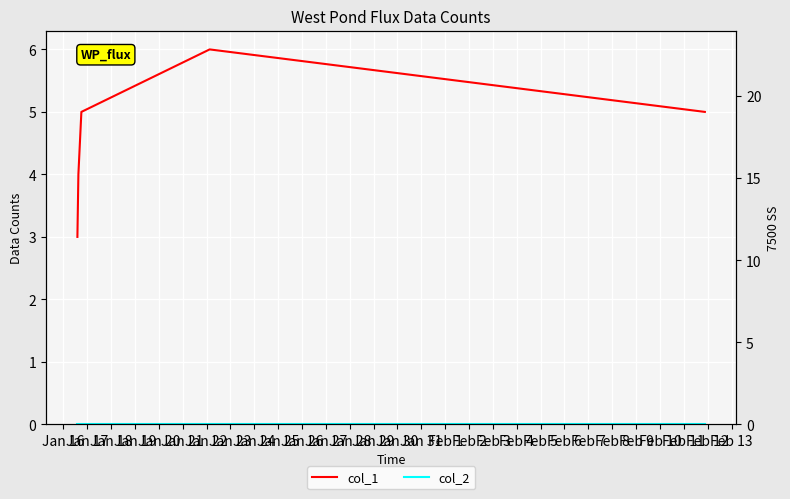

Rank the series by their average value, from lowest to highest.

col_2, col_1